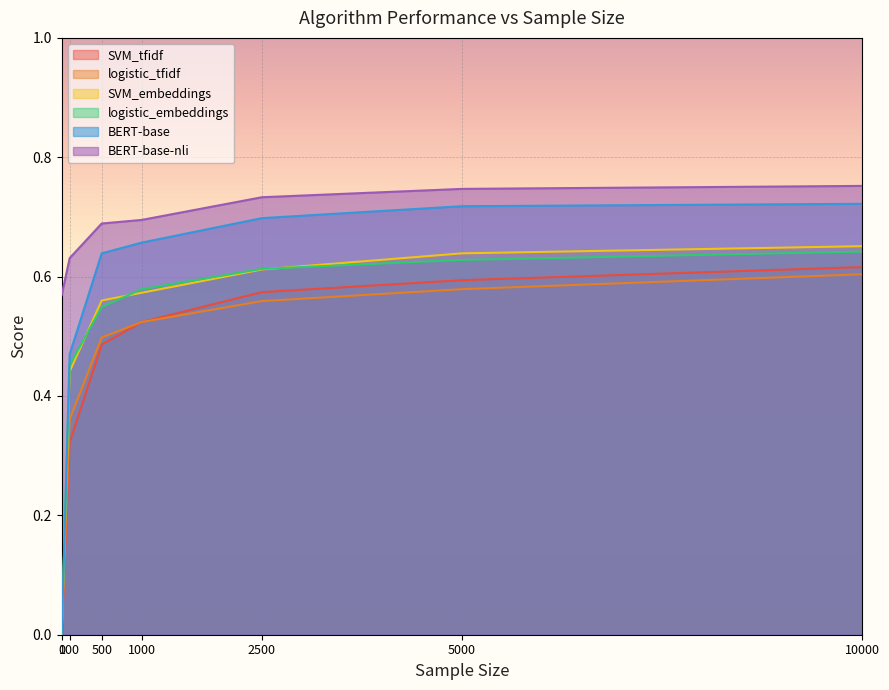

True or false: SVM_embeddings and logistic_tfidf intersect in this chart.

False